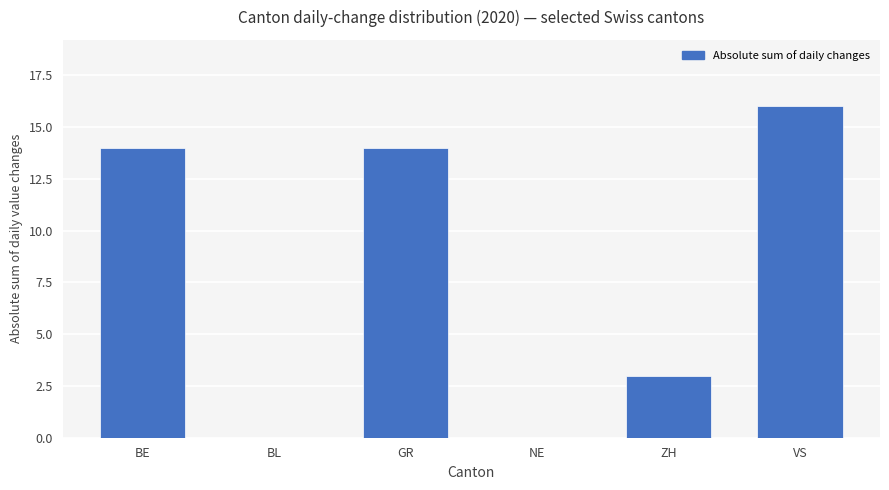

Count the number of data series in this chart.

1